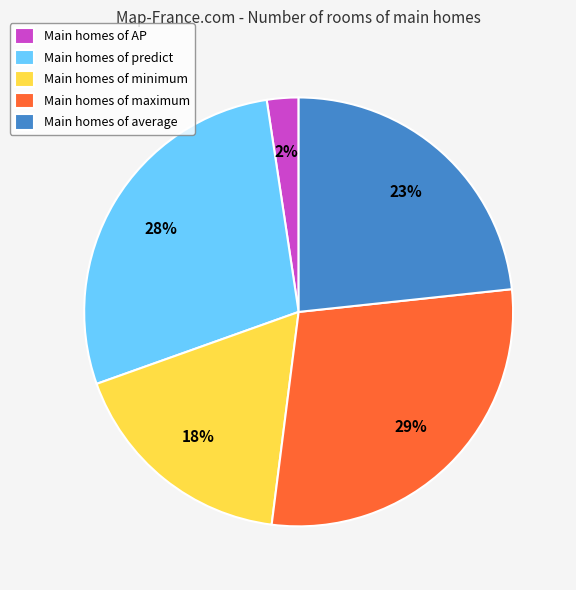

Rank the categories by value from highest to lowest.

Main homes of maximum, Main homes of predict, Main homes of average, Main homes of minimum, Main homes of AP